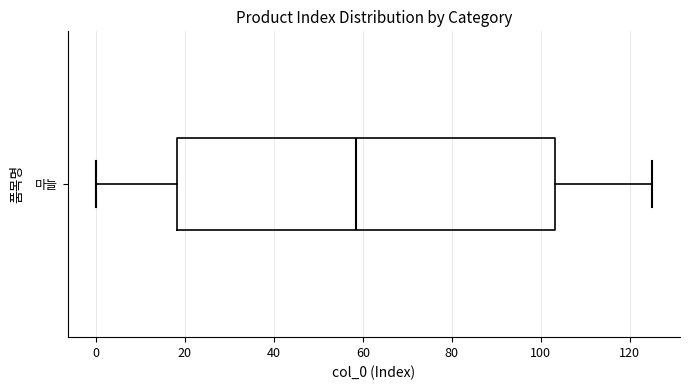

Read this box plot against the x-axis: the position of the median line, the range covered by the box, and the ends of both whiskers. The values are not printed on the chart, so give them approximately, as read against the axis.

median 58, box 18 to 104, whiskers 0 to 126